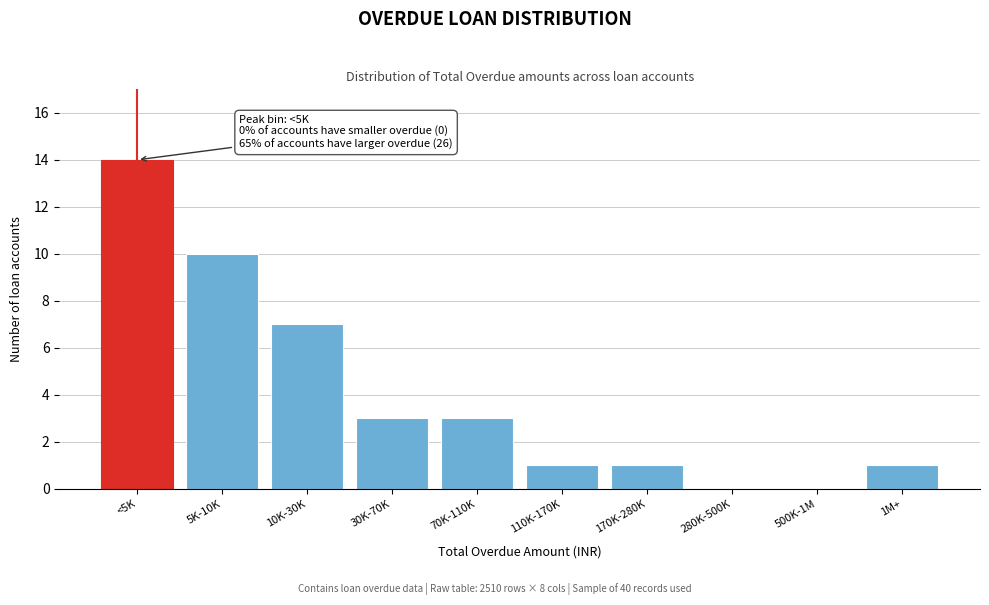

Reading right to left, what are all the values shown in this chart?

1M+=1	500K-1M=0	280K-500K=0	170K-280K=1	110K-170K=1	70K-110K=3	30K-70K=3	10K-30K=7	5K-10K=10	<5K=14